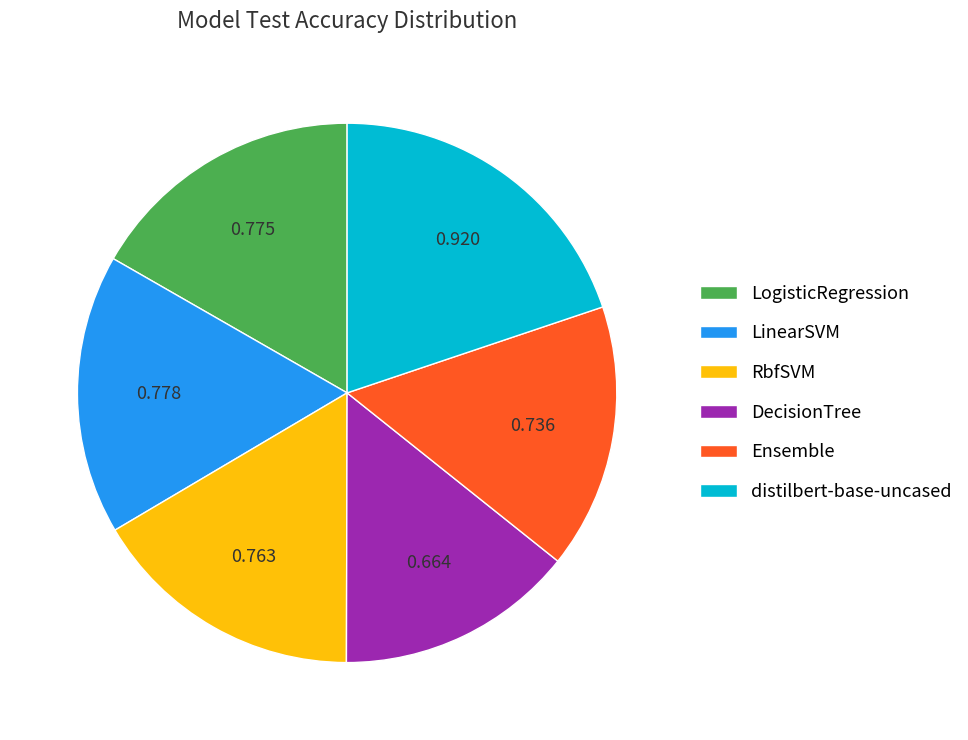

What is the largest slice in the pie chart?

distilbert-base-uncased